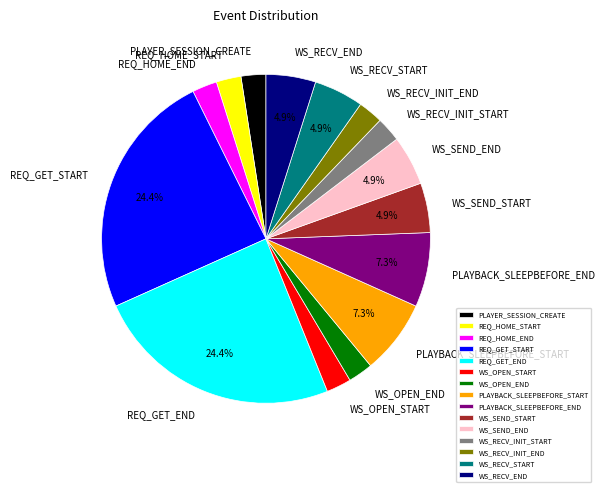

To the nearest percent, what portion does PLAYBACK_SLEEPBEFORE_END represent?

7%